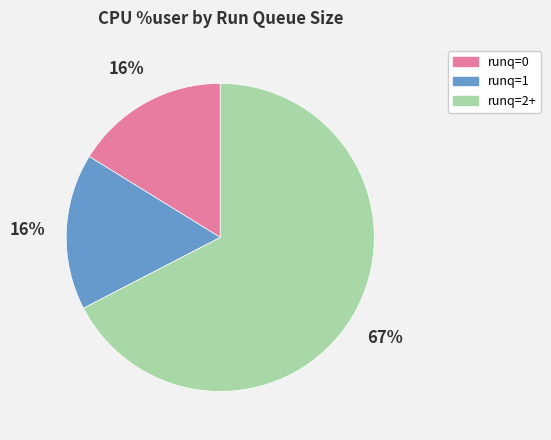

To the nearest percent, what is the average slice percentage?

33%